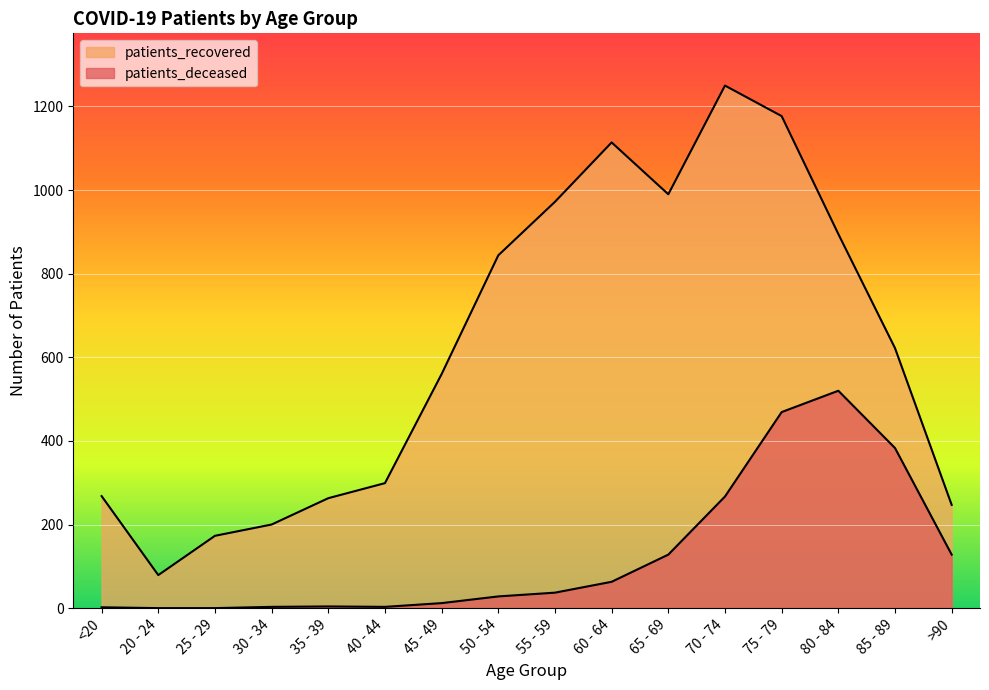

At which category is the sum across all series the highest?

75 - 79